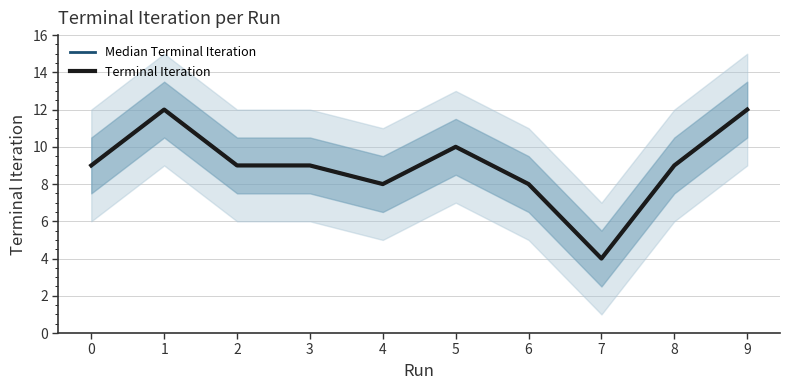

How many Terminal Iteration values are between 8 and 10?

7